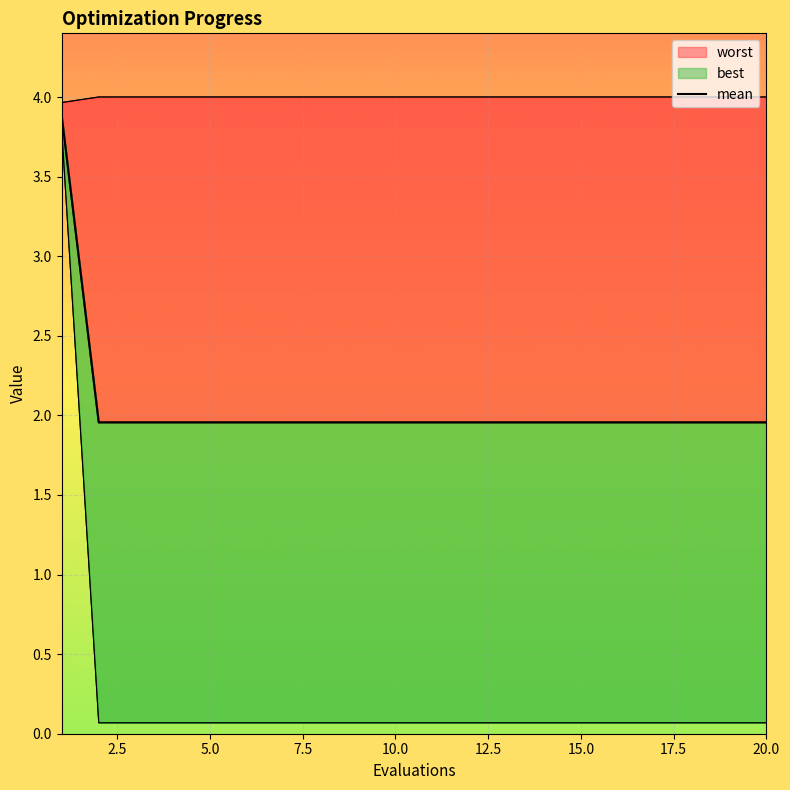

True or false: worst has more than 1 interior local peaks.

False